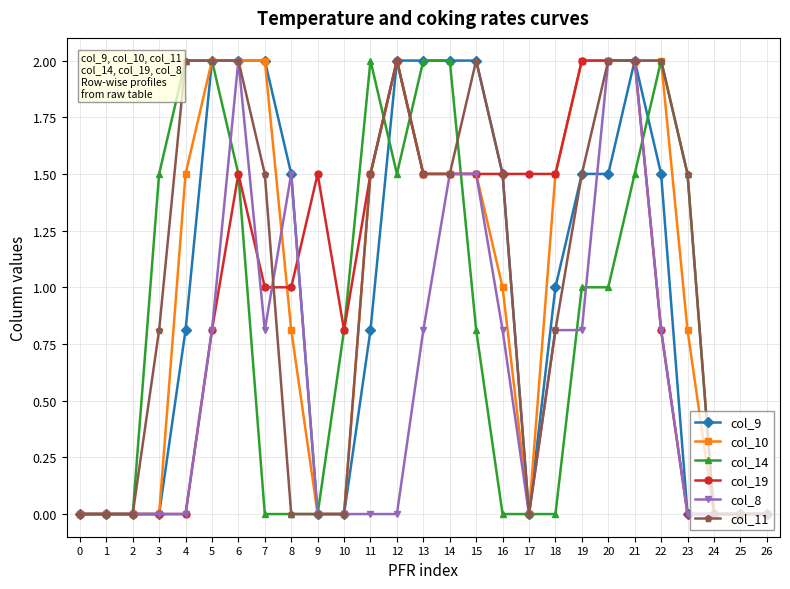

At which category is the sum across all series the highest?

21